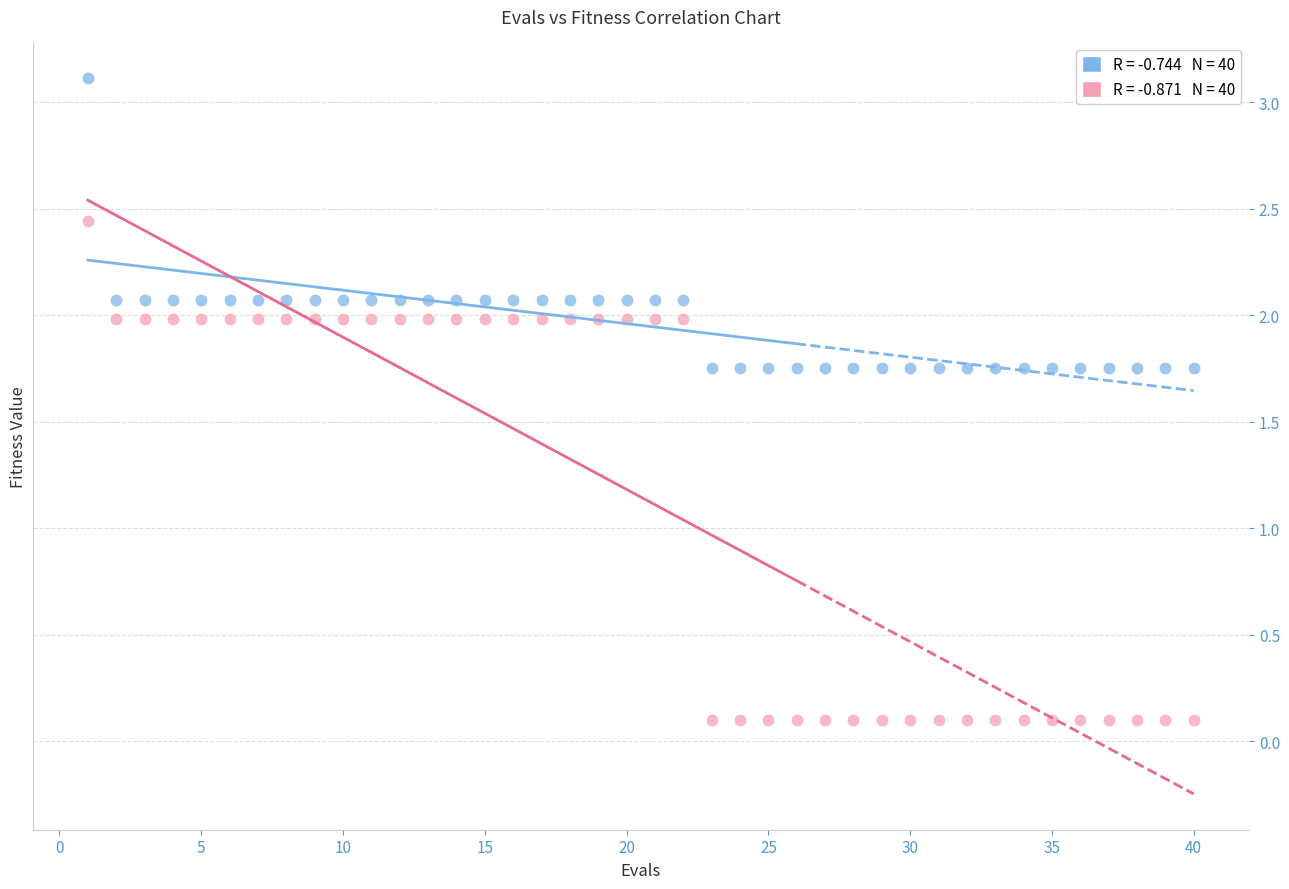

Across all data points, what is the range of X values (max minus min)?

39.0